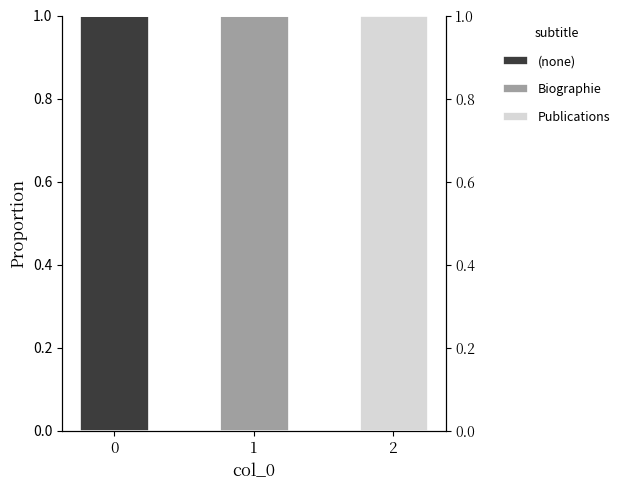

How many bars are there in each group?

3